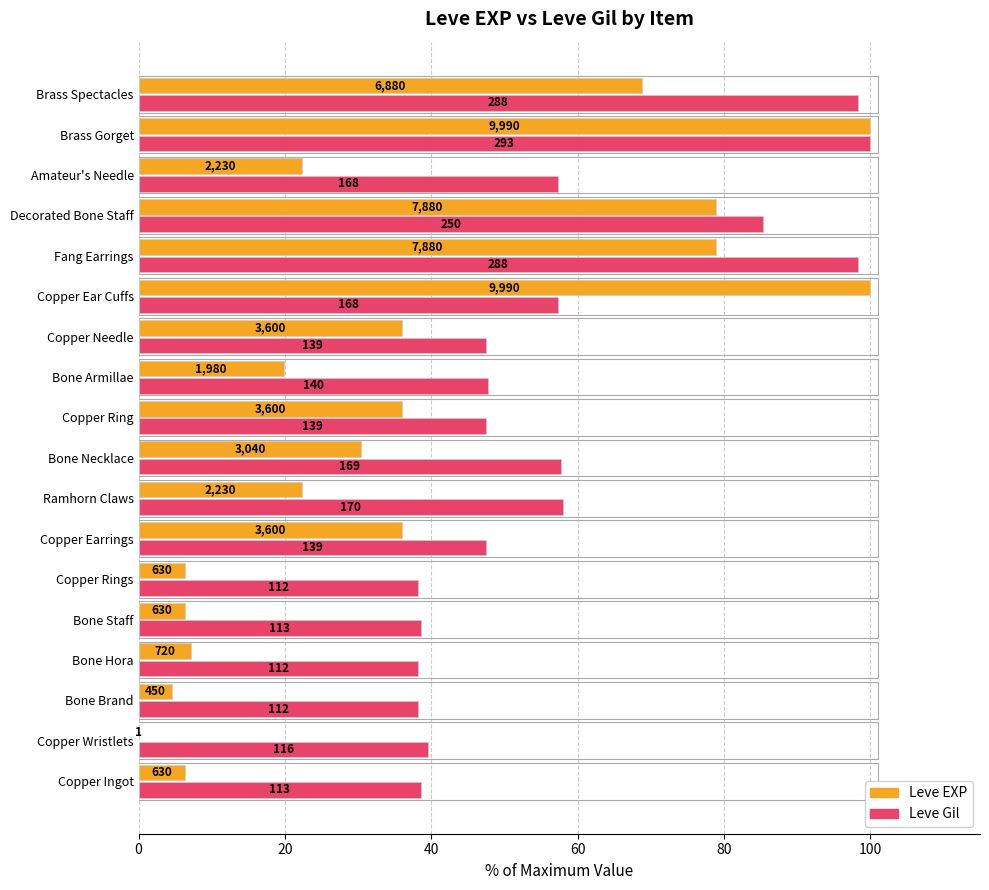

What are all the series names shown in the legend?

Leve EXP, Leve Gil